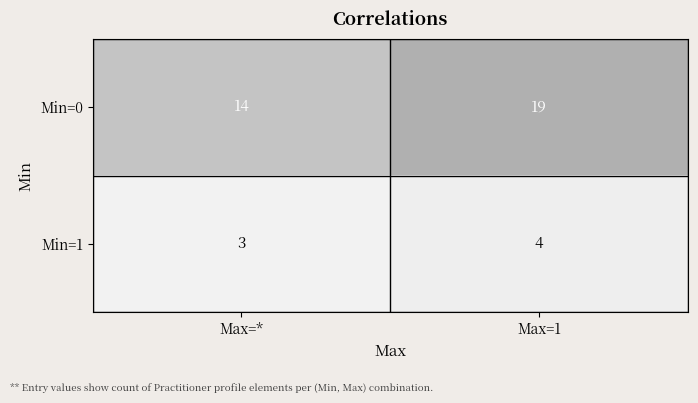

What is the sum of all Min=1 values?

7